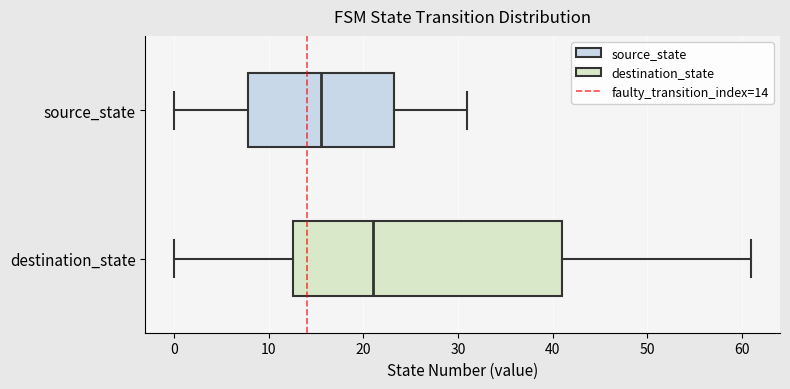

Where does the right whisker of the box for destination_state end on the x-axis? The values are not printed on the chart, so give them approximately, as read against the axis.

61